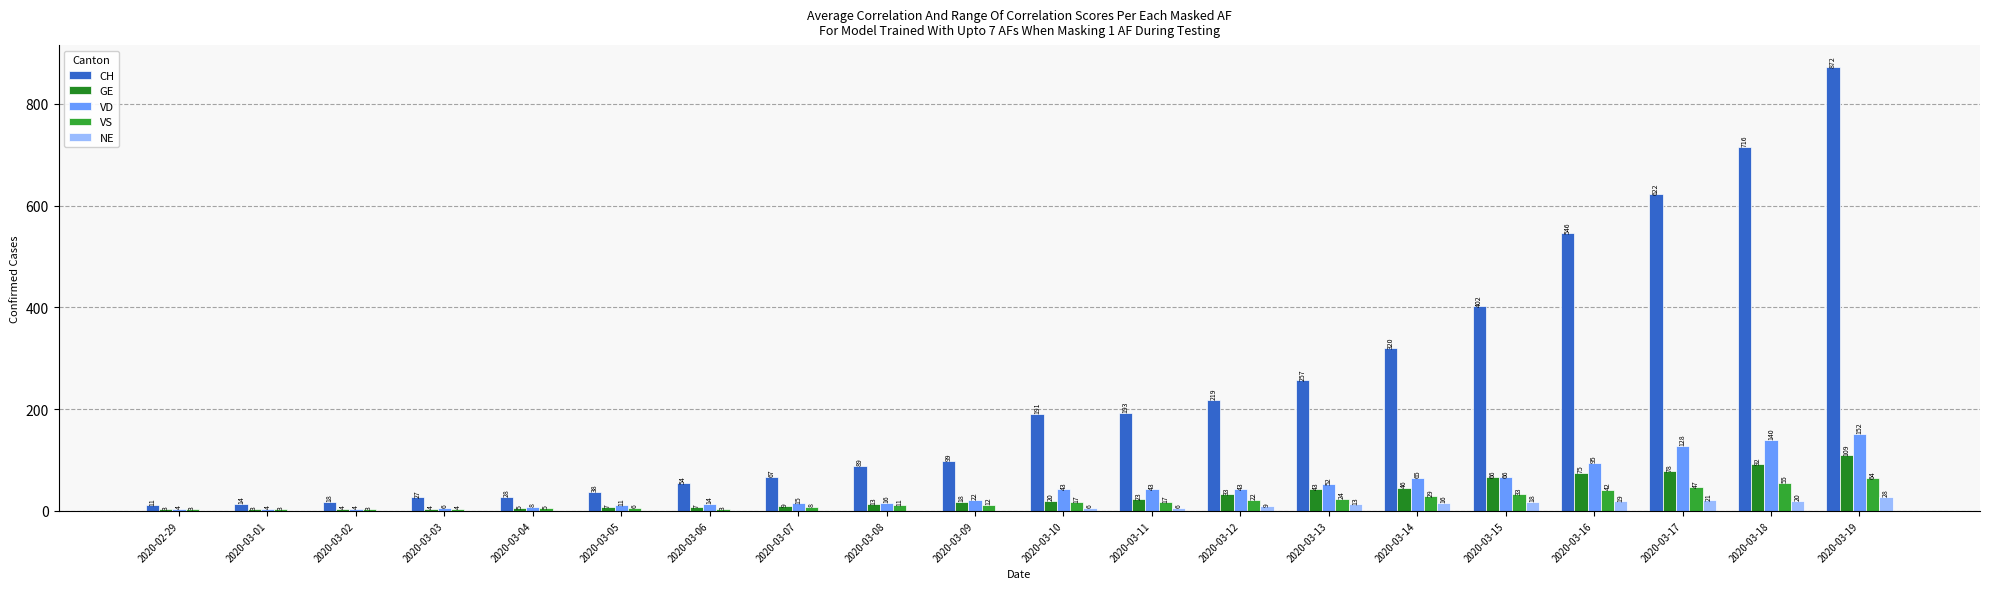

The value of GE at 2020-03-03 is 4. True or false?

True